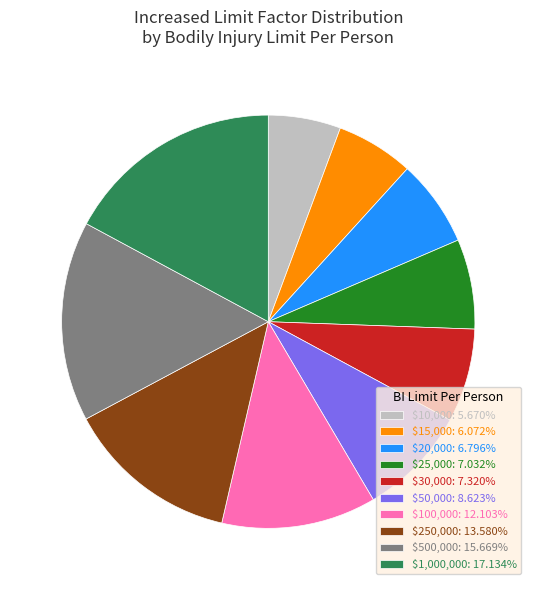

Is there any slice that represents more than half of the pie?

No